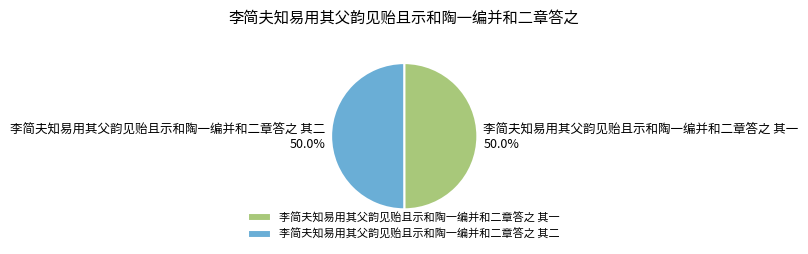

To the nearest percent, what is the average slice percentage?

50%